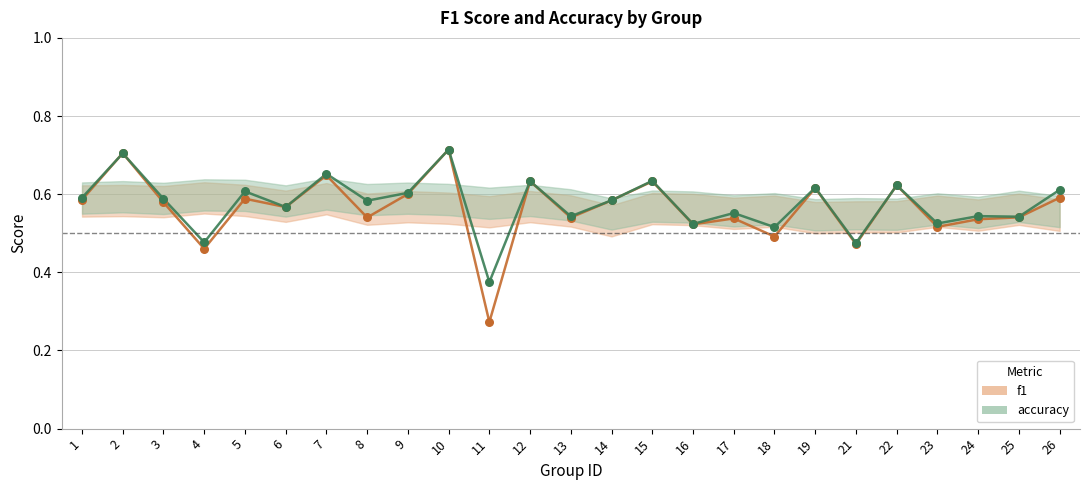

Is the value of accuracy at 4 greater than the value of f1 at 22?

No